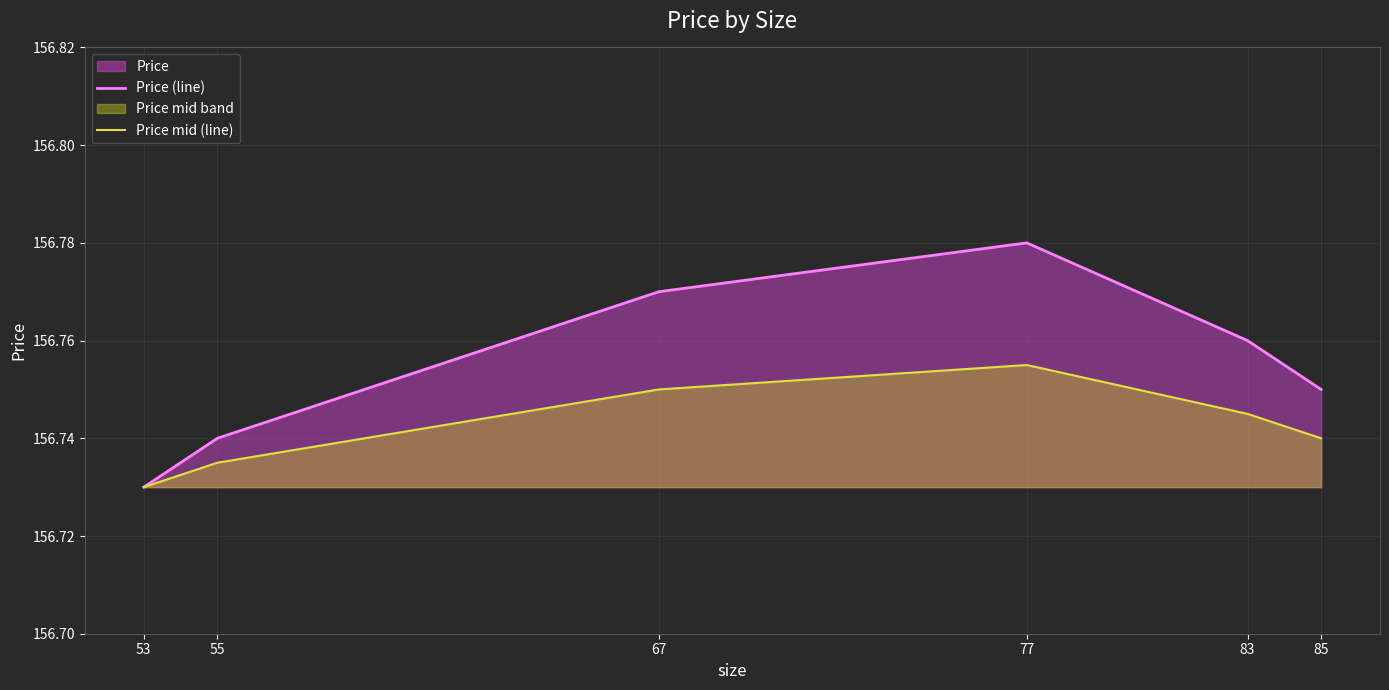

In Price (line), how many points are higher than both neighbors (excluding endpoints)?

1